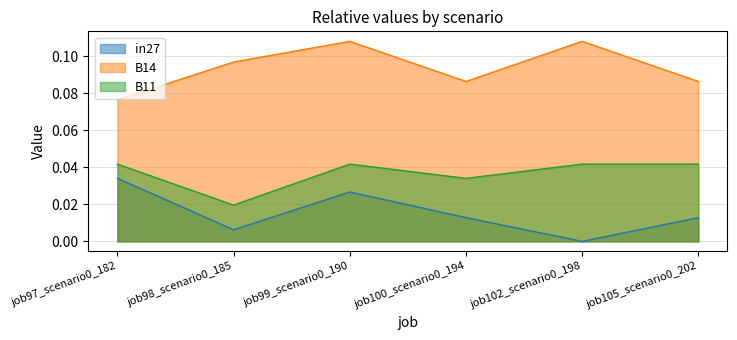

Which has a higher value, job105_scenario0_202 or job99_scenario0_190?

job99_scenario0_190